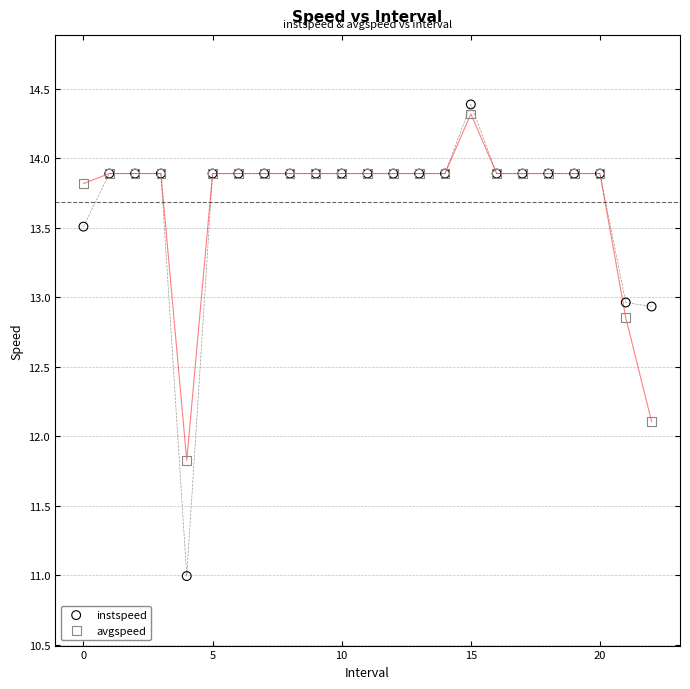

Which series reaches the minimum Y coordinate?

instspeed